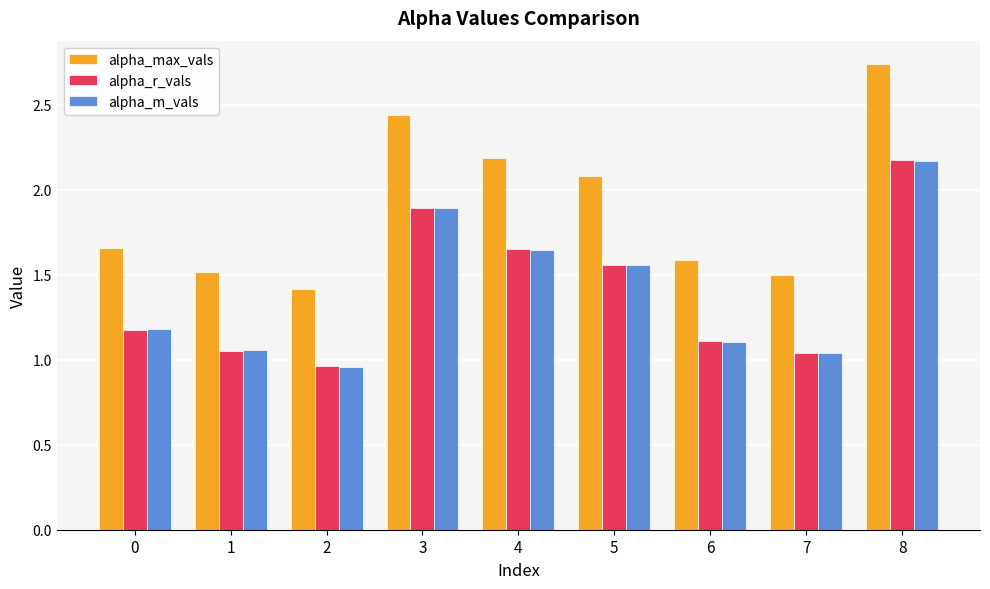

What is the difference between the maximum and minimum values in the alpha_m_vals series?

1.2